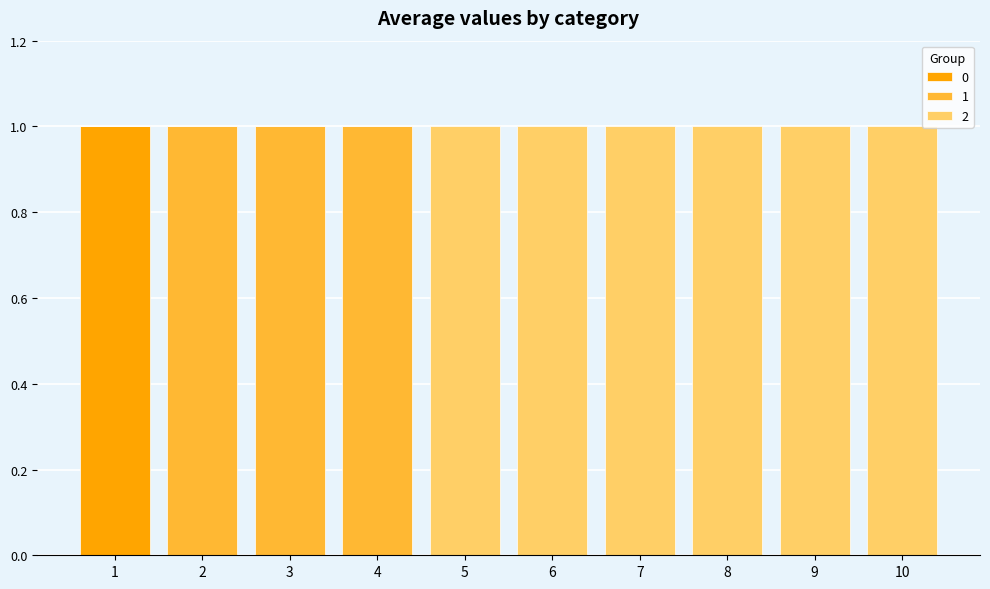

Reading left to right, transcribe the values for 0.

1=1	2=0	3=0	4=0	5=0	6=0	7=0	8=0	9=0	10=0